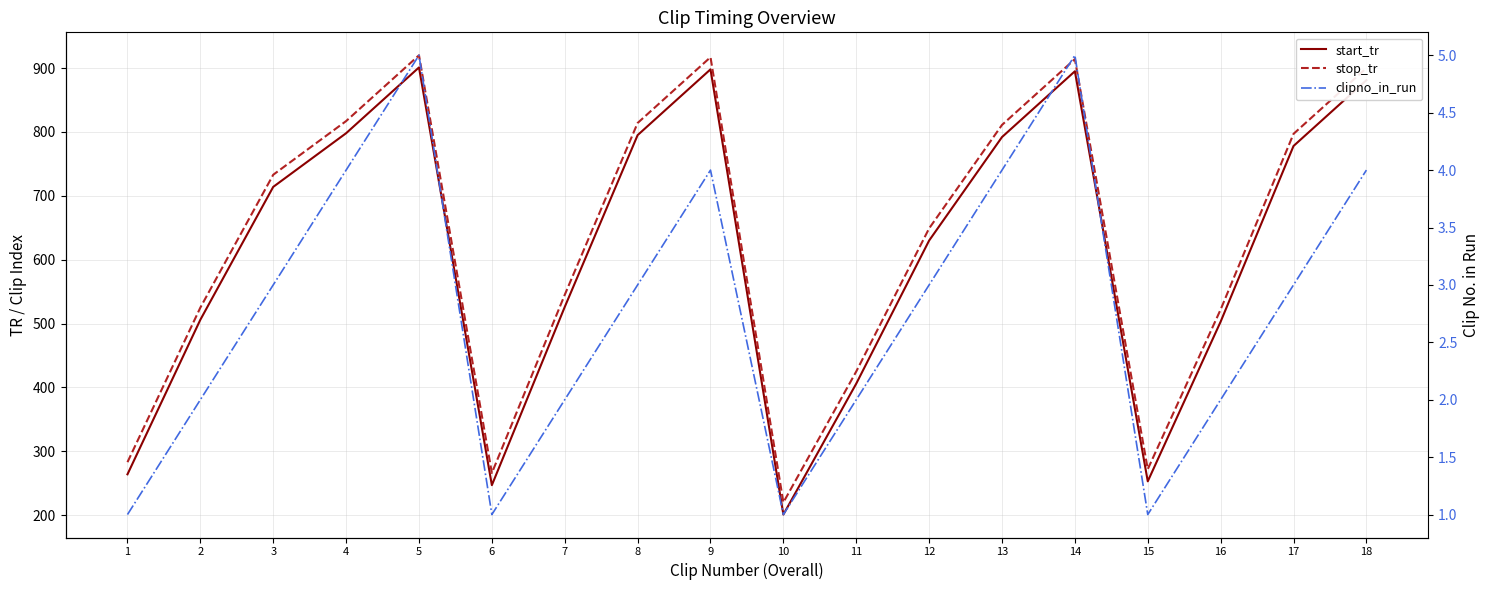

What is the sum of the clipno_in_run values at 15 and 9?

5